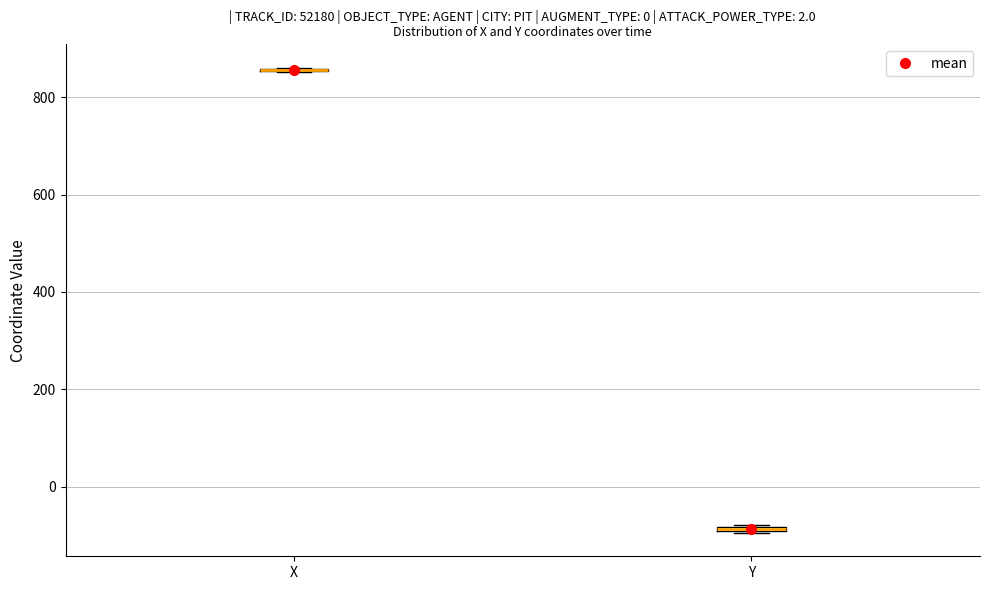

Where is the lower edge of the box for Y on the y-axis? The values are not printed on the chart, so give them approximately, as read against the axis.

-100